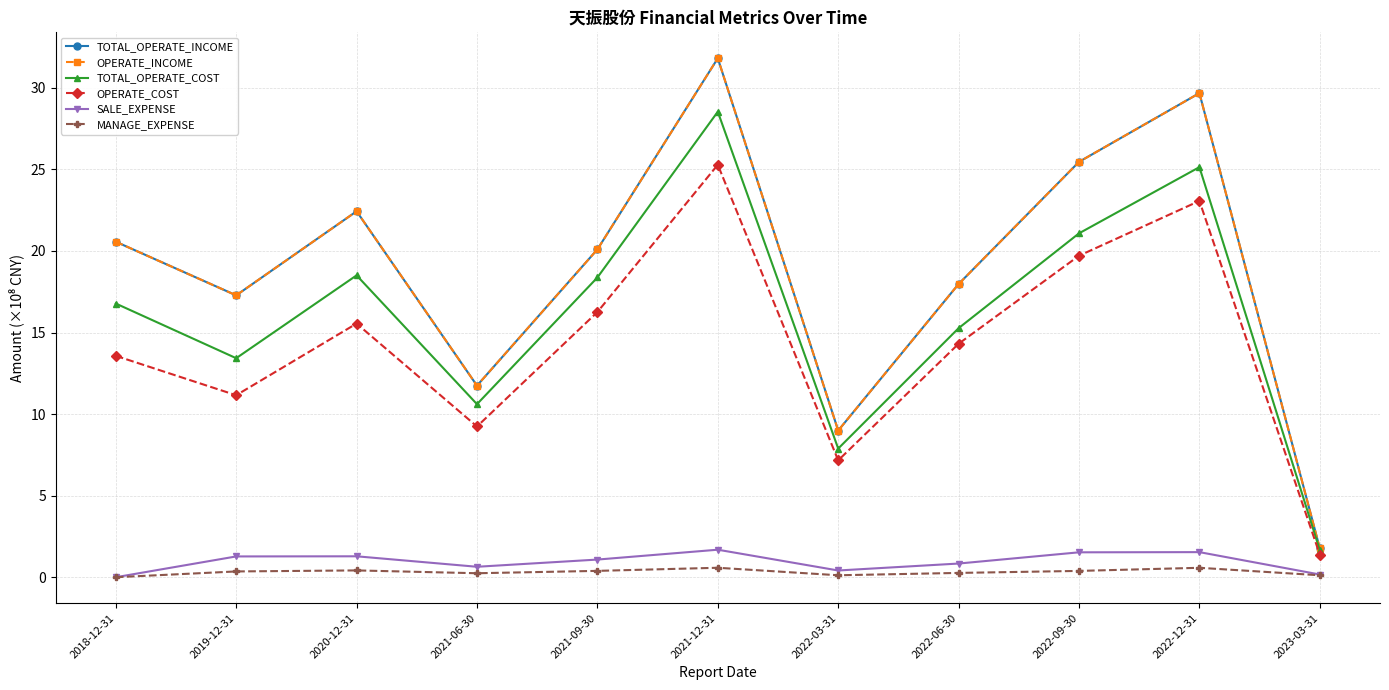

Which series has the largest range (max minus min)?

TOTAL_OPERATE_INCOME